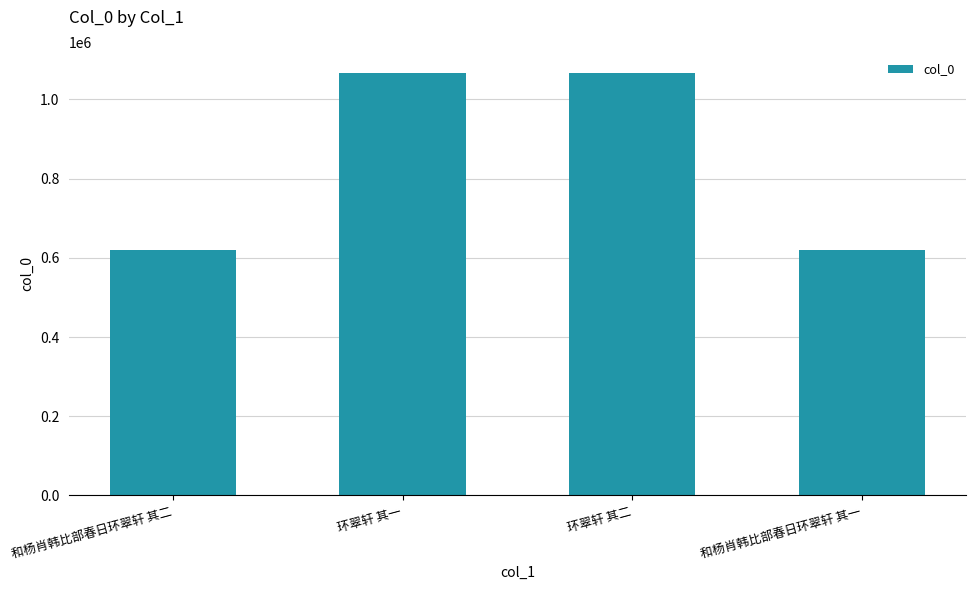

How many distinct data groups are displayed?

1